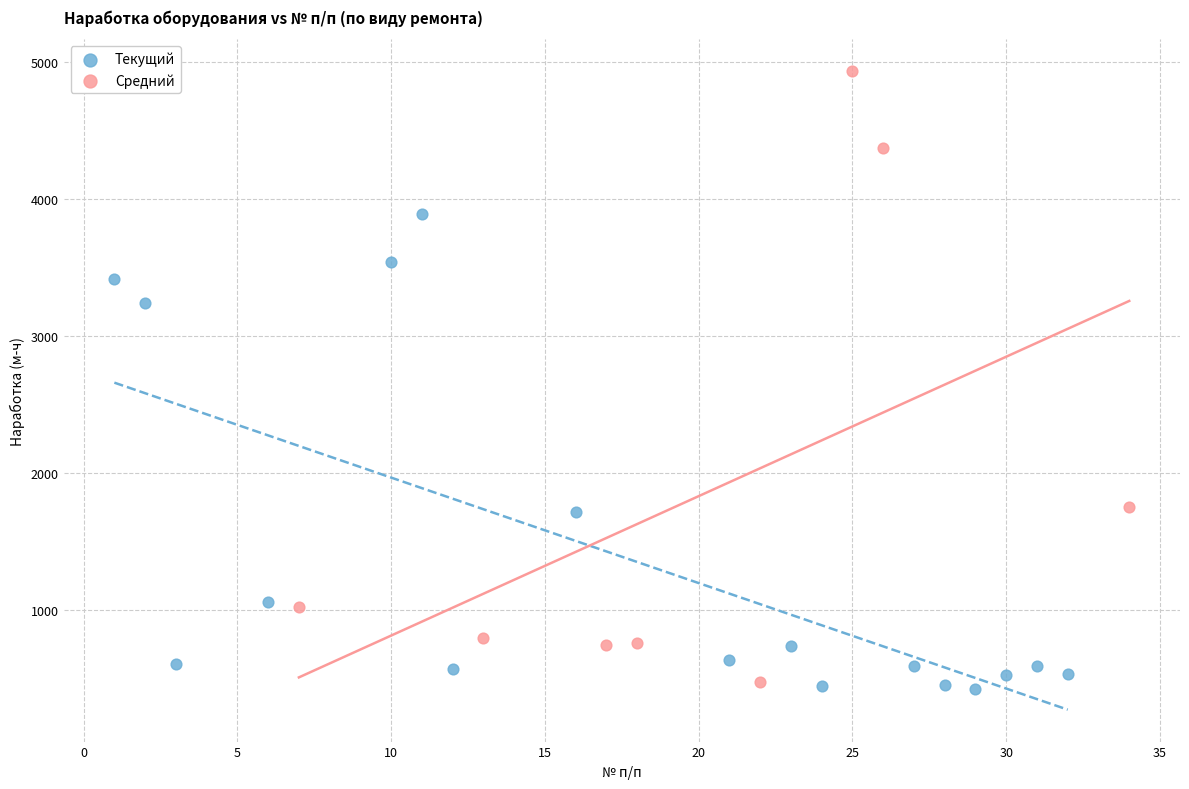

Which series has the widest spread of Y values?

Средний